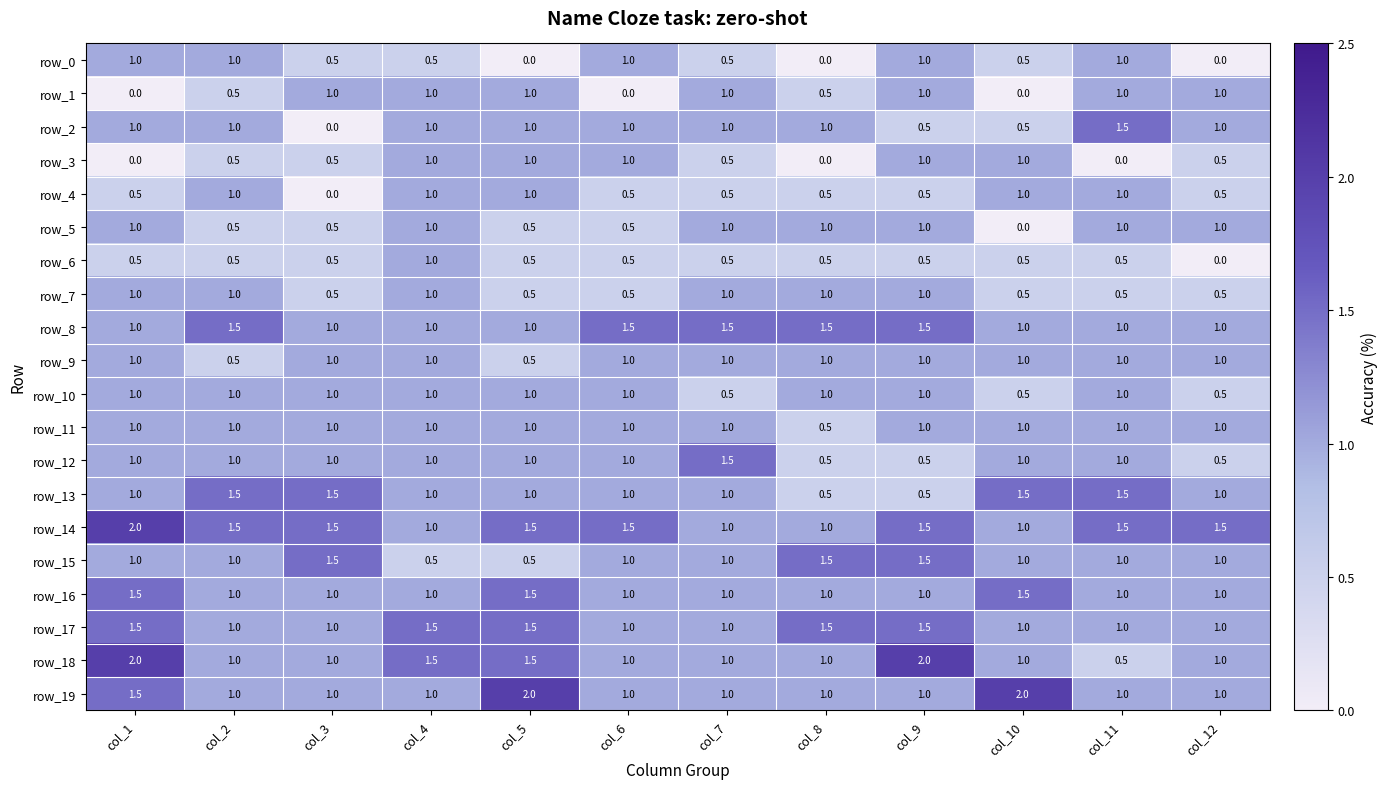

How many values in the row_8 series exceed 1?

5